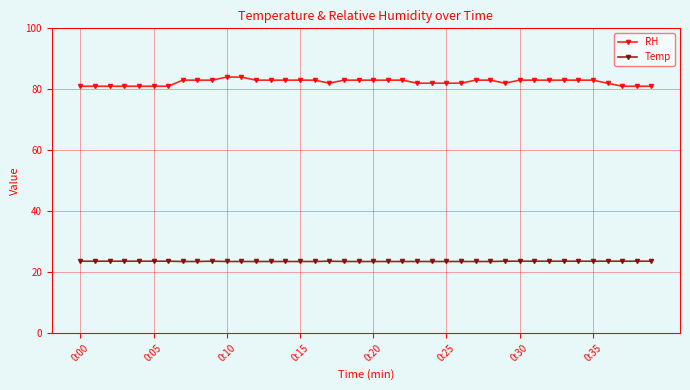

True or false: RH and Temp intersect in this chart.

False